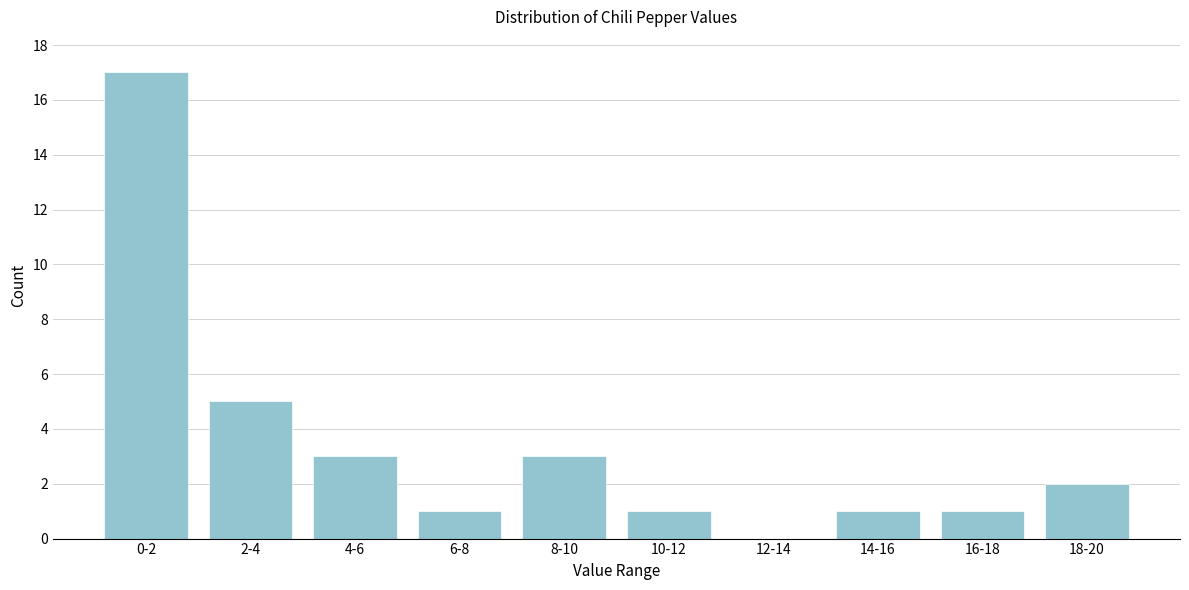

Reading left to right, what are all the values shown in this chart?

0-2=17	2-4=5	4-6=3	6-8=1	8-10=3	10-12=1	12-14=0	14-16=1	16-18=1	18-20=2